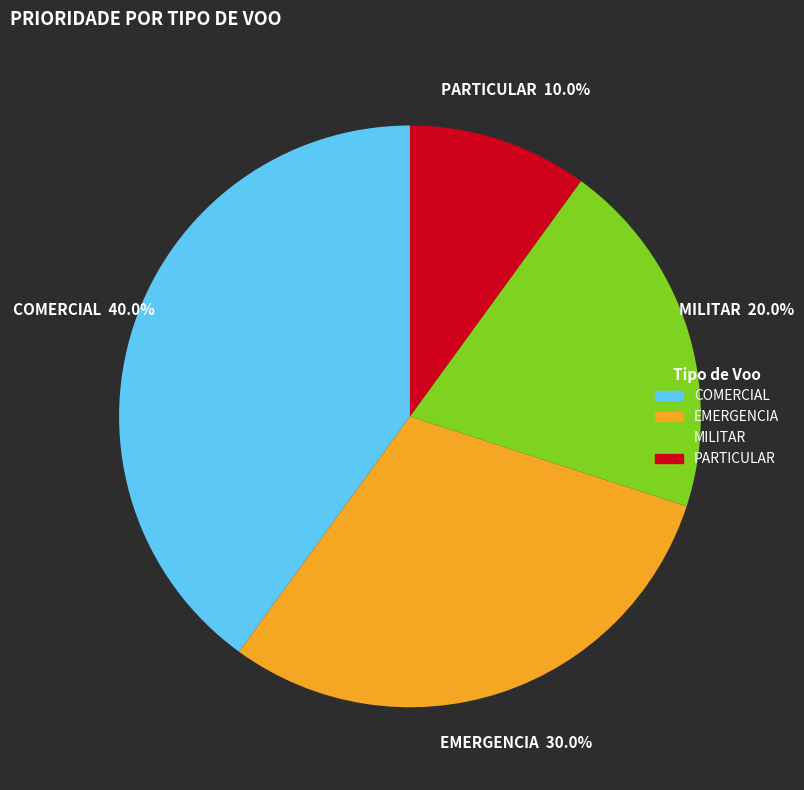

To the nearest percent, what is the average slice percentage?

25%